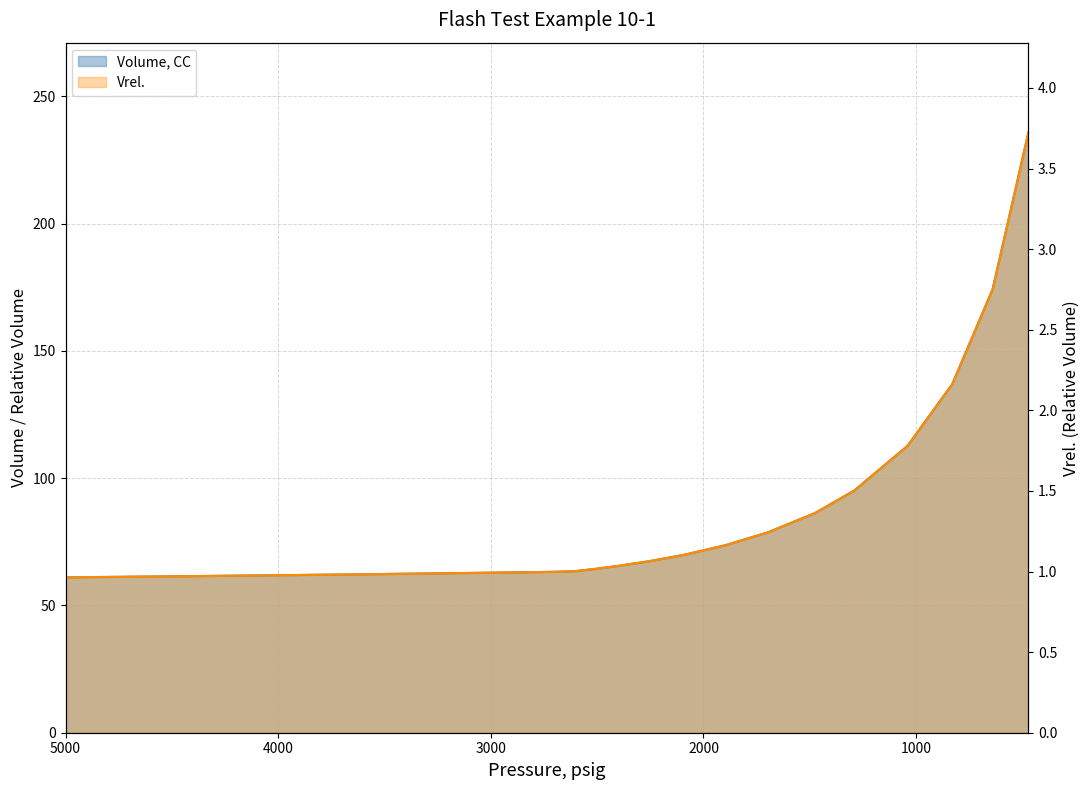

The Vrel. series shows 0.4 at 4500. True or false?

False